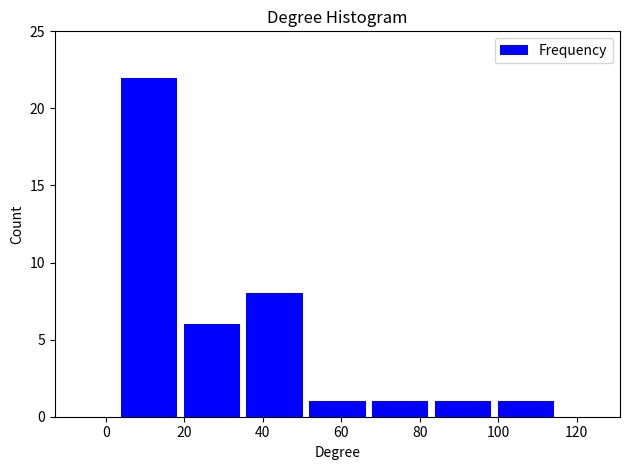

Reading left to right, list every bar in this chart as the range it spans on the x-axis followed by its height. Neither the bar edges nor the heights are printed on the chart, so give them approximately, as read against the axes.

3 to 19: 22
19 to 35: 6
35 to 51: 8
51 to 67: 1
67 to 83: 1
83 to 99: 1
99 to 115: 1